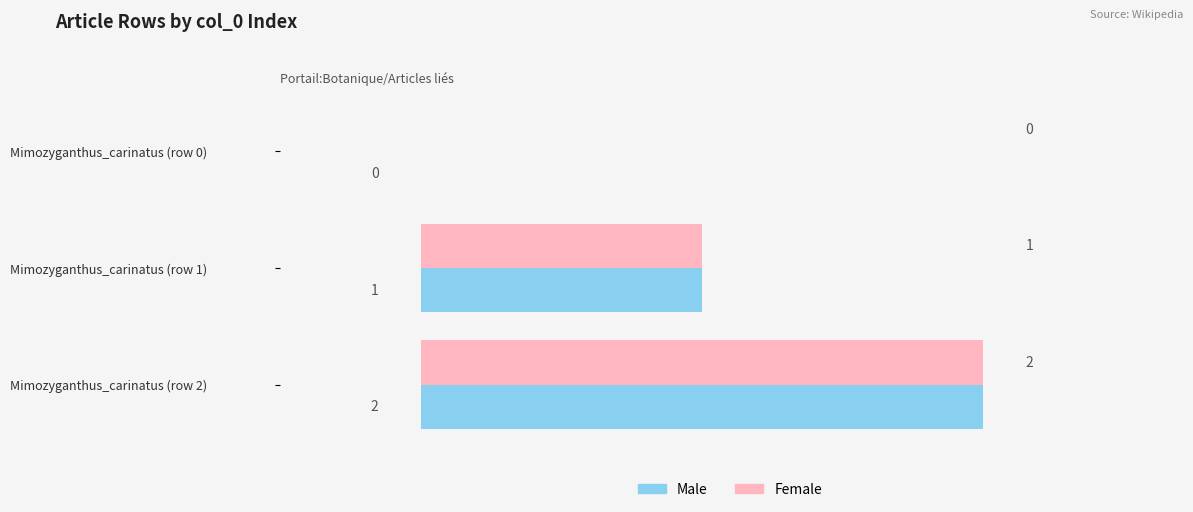

What is the maximum value shown in the chart?

2